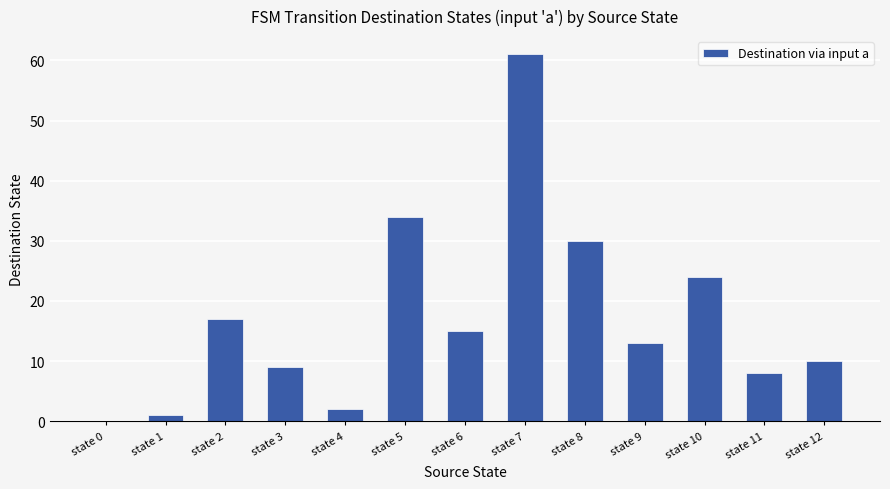

At which category does the chart reach its peak across all series?

state 7